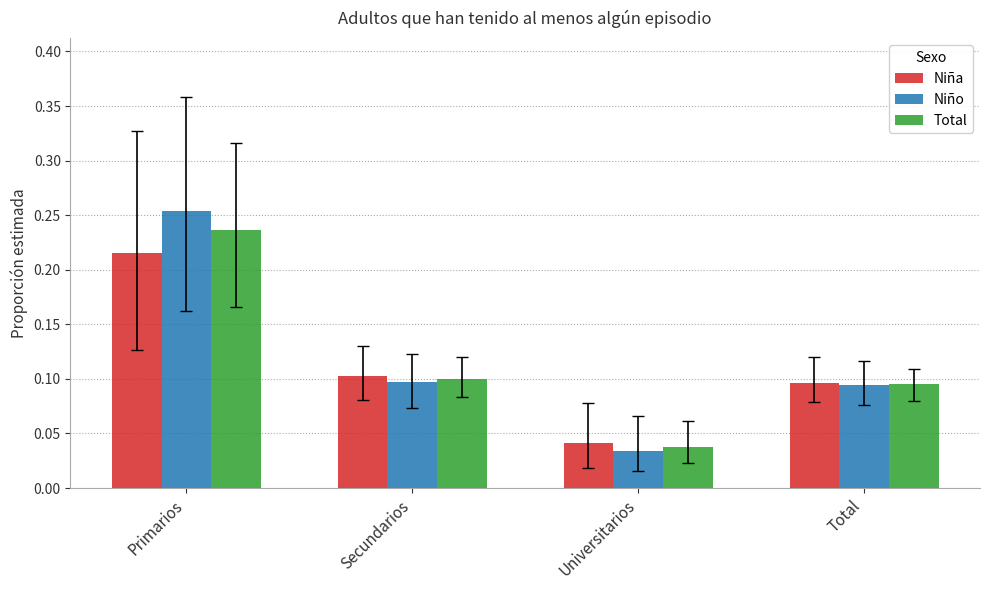

At which label does Niña reach its minimum?

Universitarios